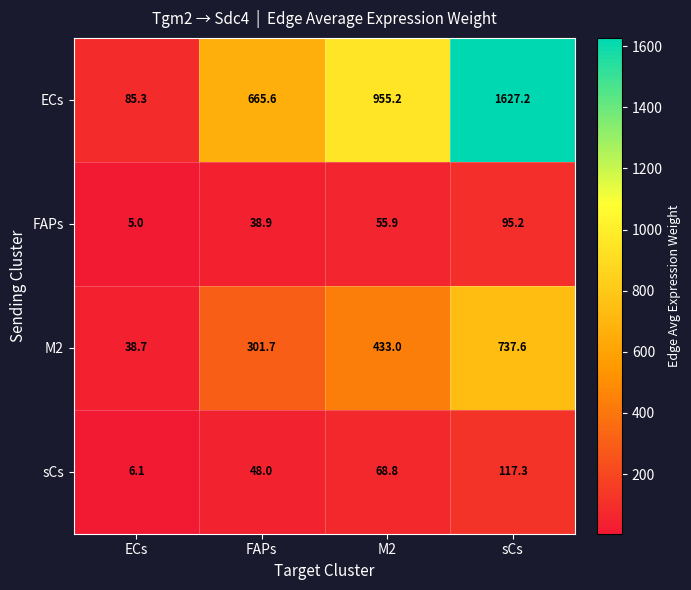

Reading right to left, what are all the values shown in this chart?

ECs: 1627.2	955.2	665.6	85.3
FAPs: 95.2	55.9	38.9	5.0
M2: 737.6	433.0	301.7	38.7
sCs: 117.3	68.8	48.0	6.1